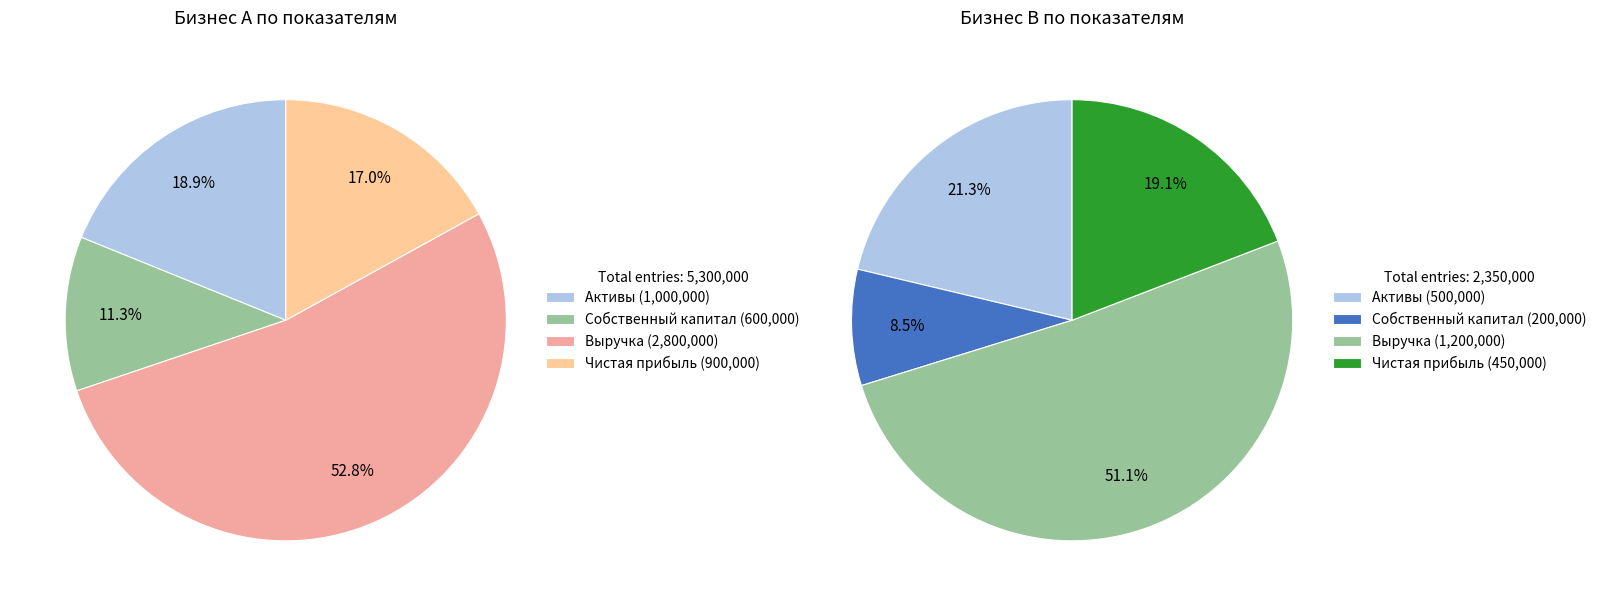

Is there a majority slice in this chart?

Yes